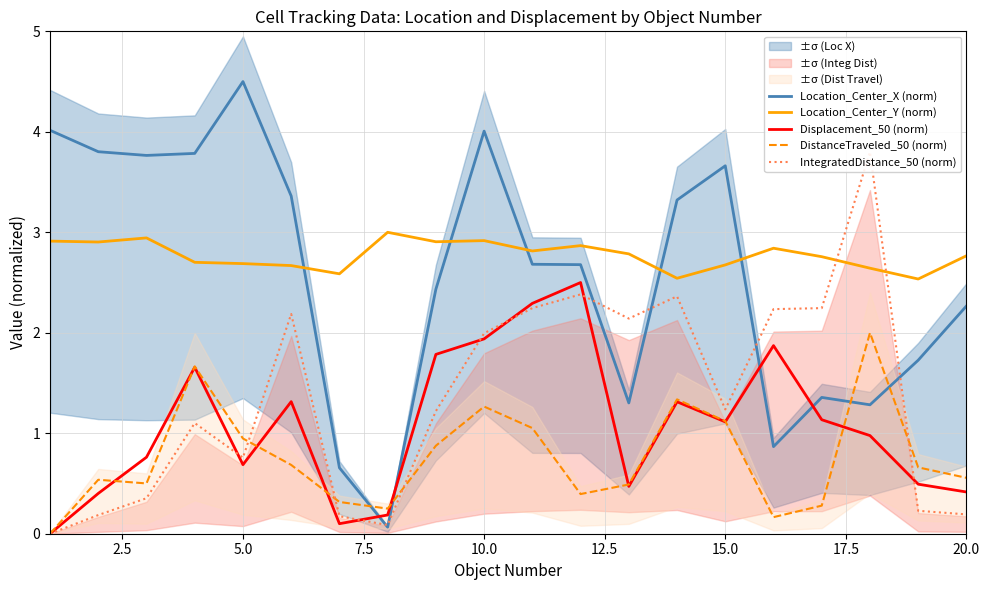

Which series has the largest total across all categories?

Location_Center_Y (norm)